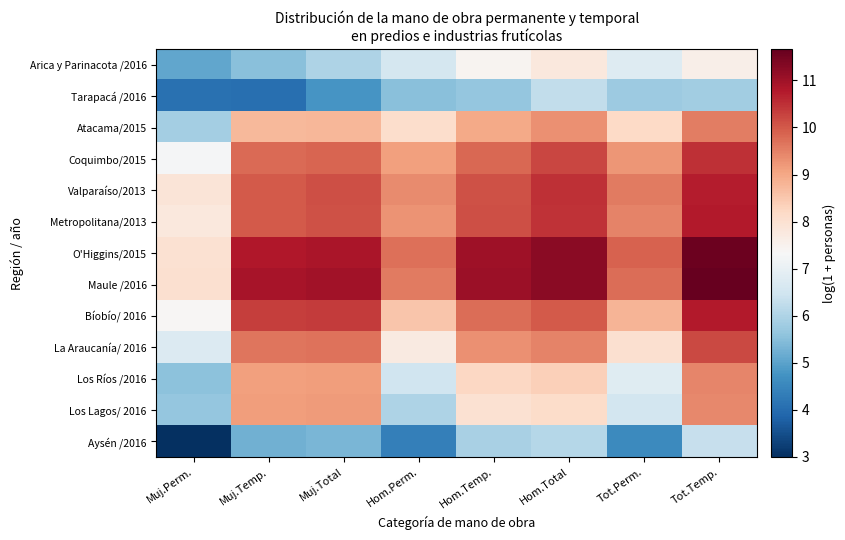

What is the spread (max minus min) of values at Tot.Temp.?

5.8